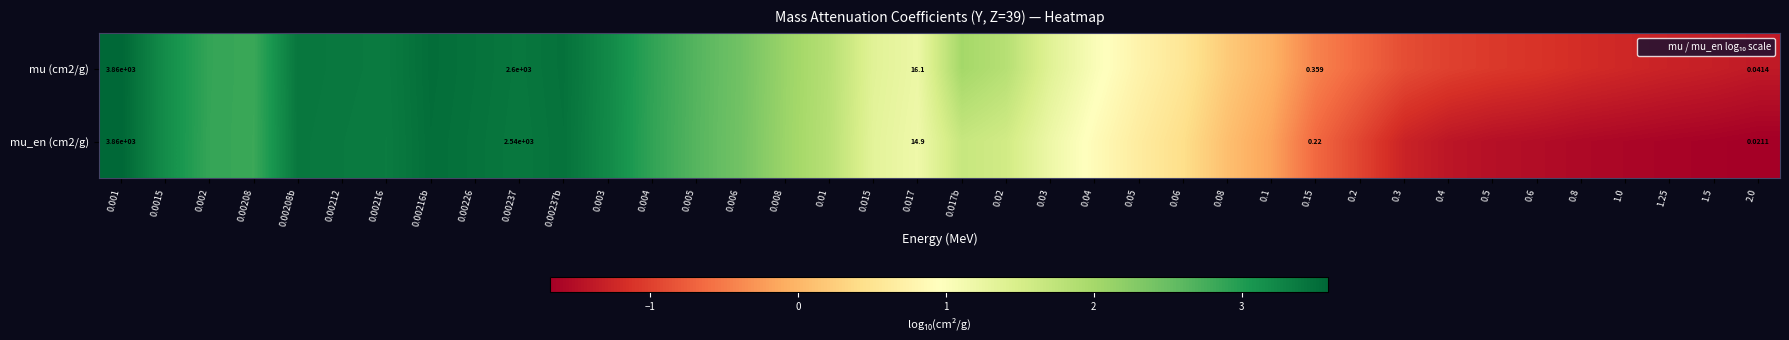

How many positive values does the mu_en (cm2/g) series have?

26